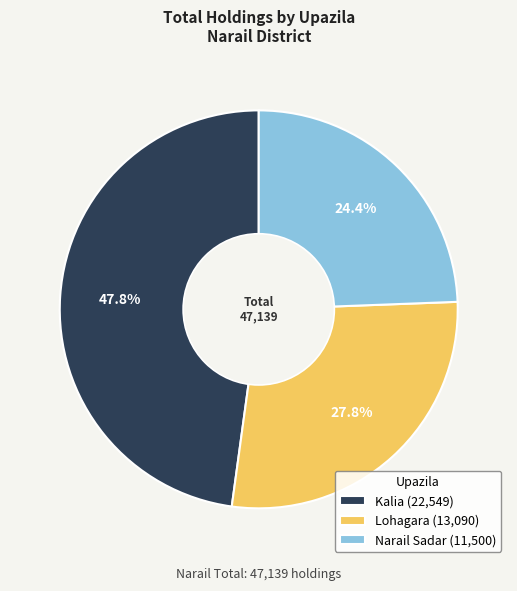

To the nearest percent, what is the combined percentage of Kalia and Lohagara?

76%